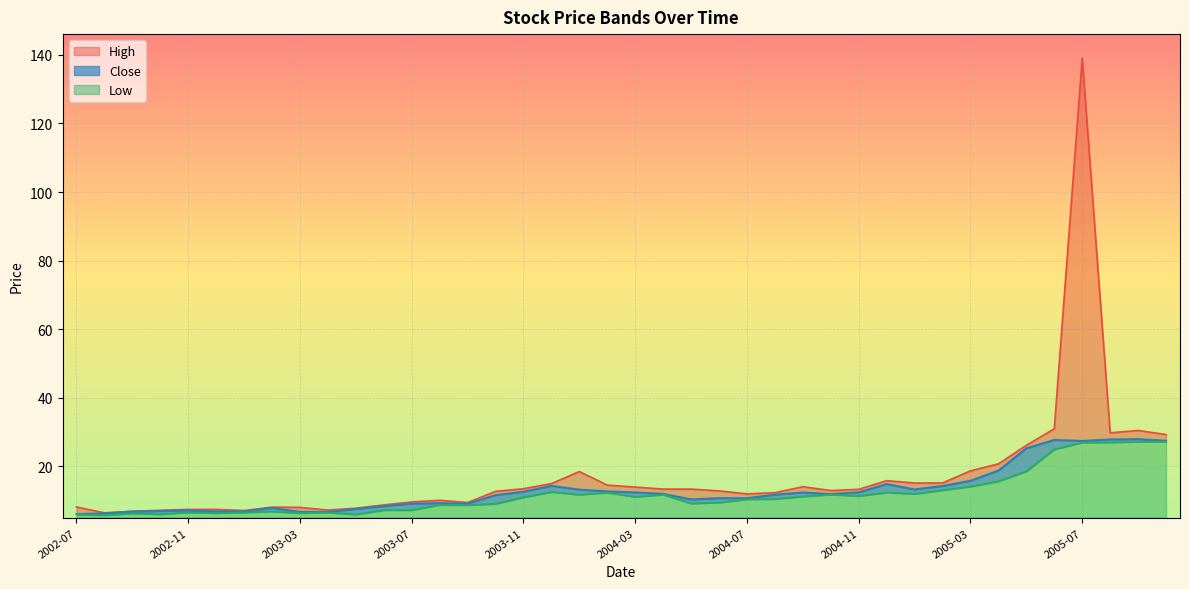

At 2005-03, list the series in order from largest to smallest.

High, Close, Low